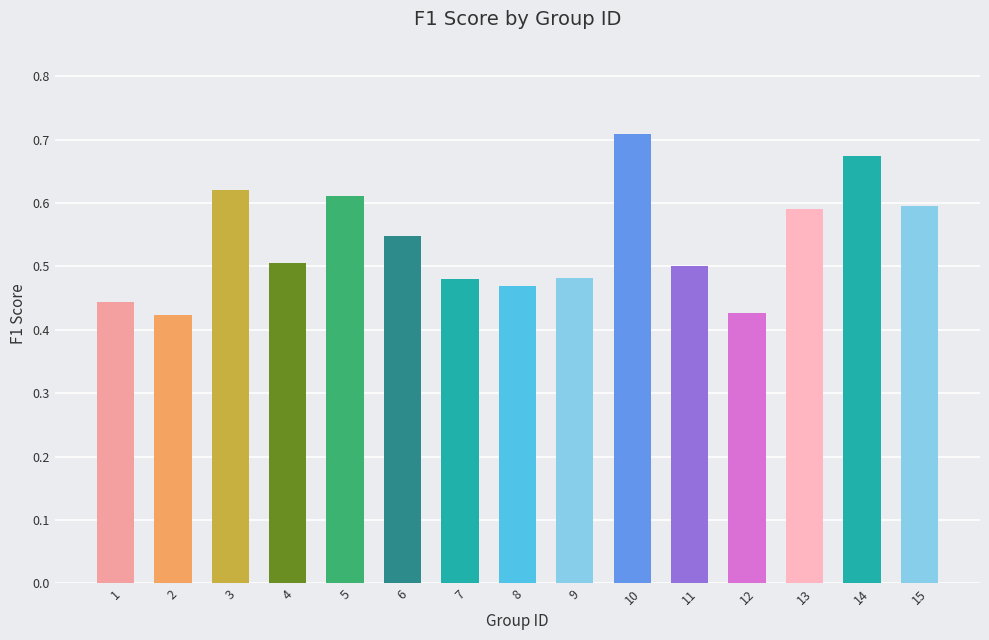

At which category does the chart reach its peak across all series?

10